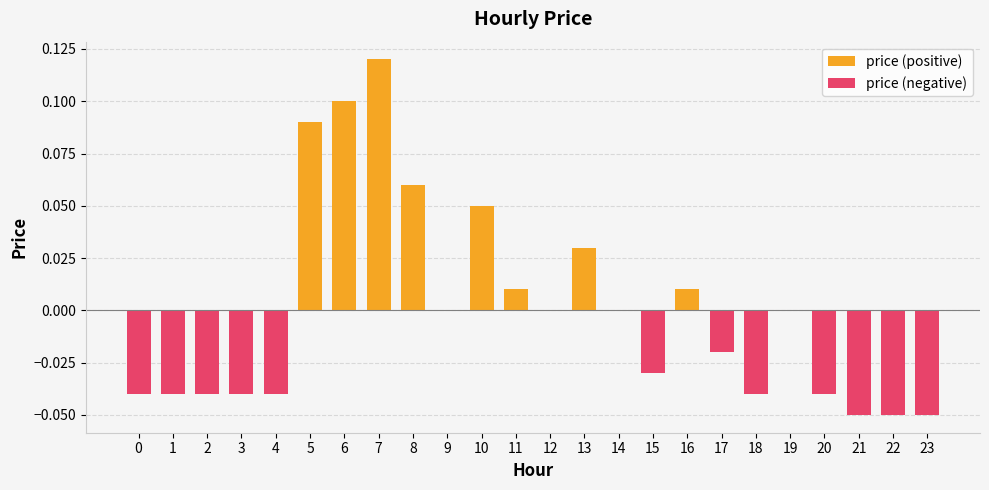

At which category does the chart reach its minimum across all series?

21